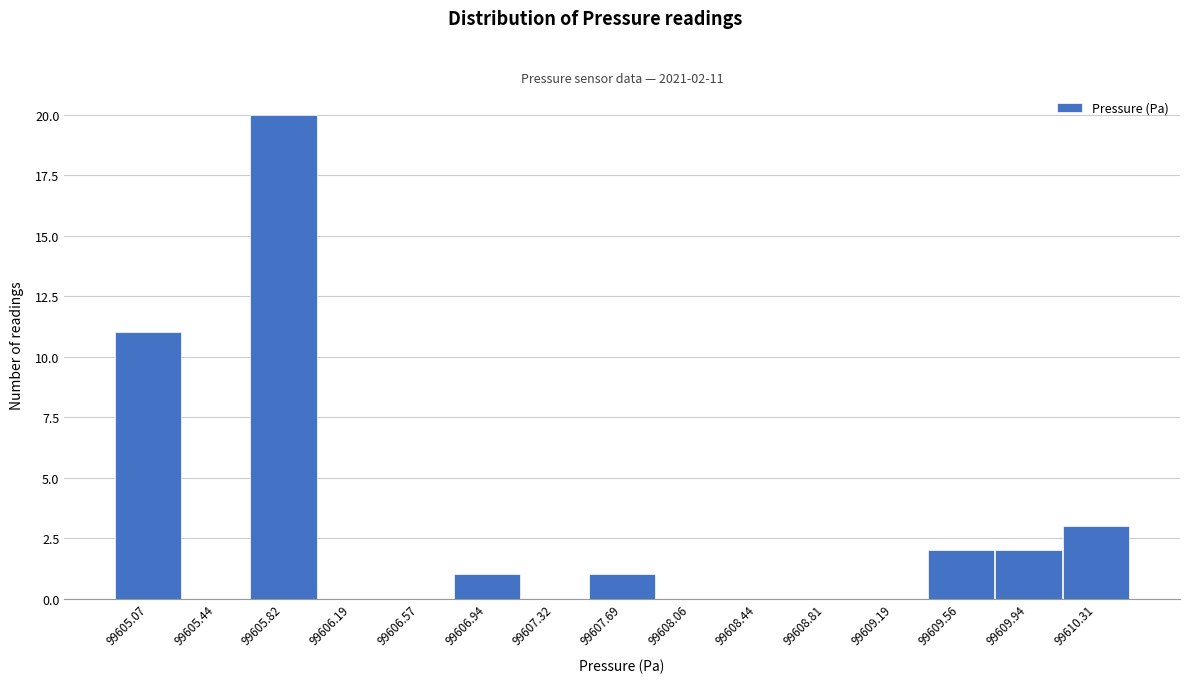

Over which range of the x-axis is the bar tallest?

99605.65 to 99606.00